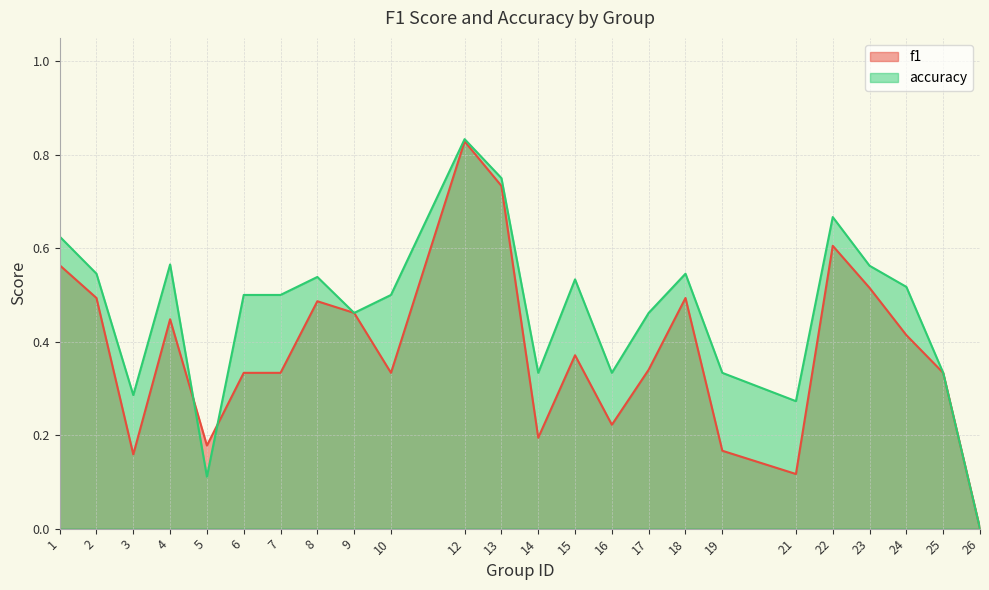

Where do accuracy and f1 first cross each other?

4 and 5